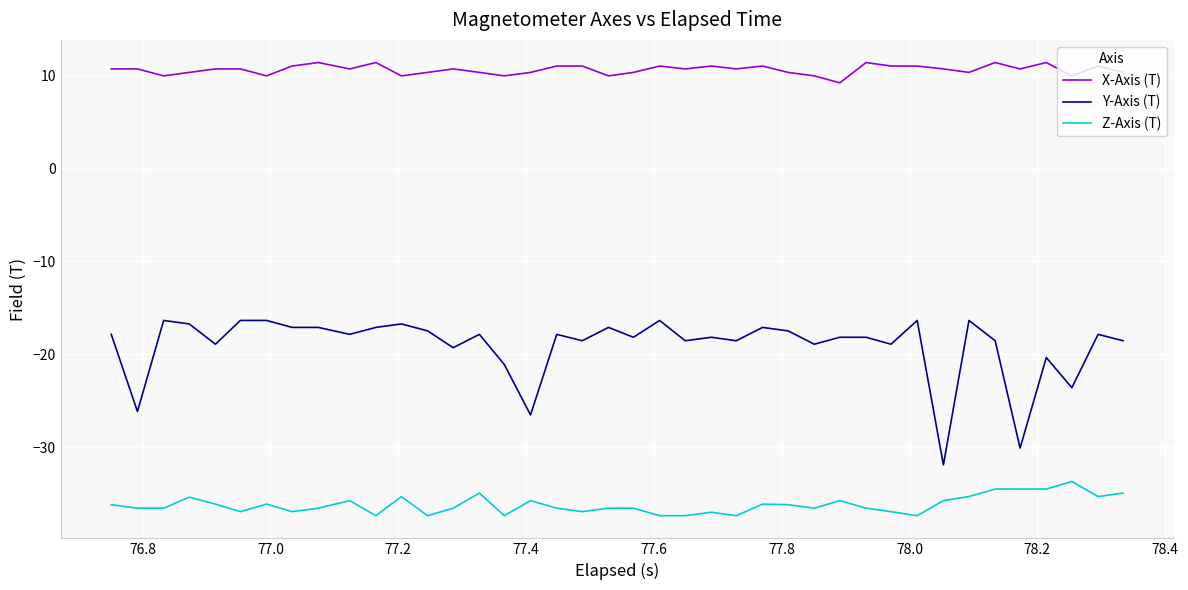

What is the highest value of the Z-Axis (T) series?

-33.7